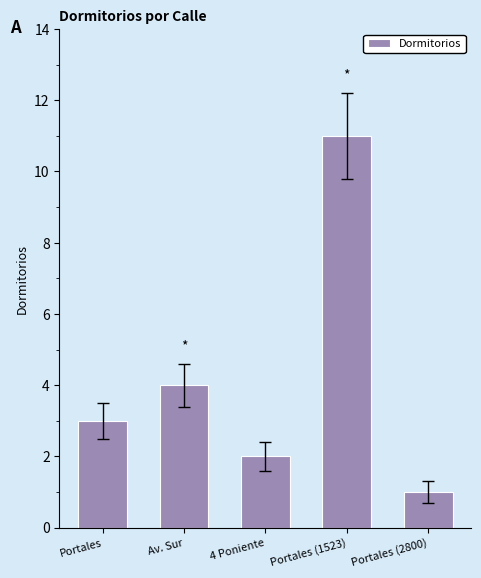

Reading left to right, transcribe all the data shown in this chart.

3	4	2	11	1